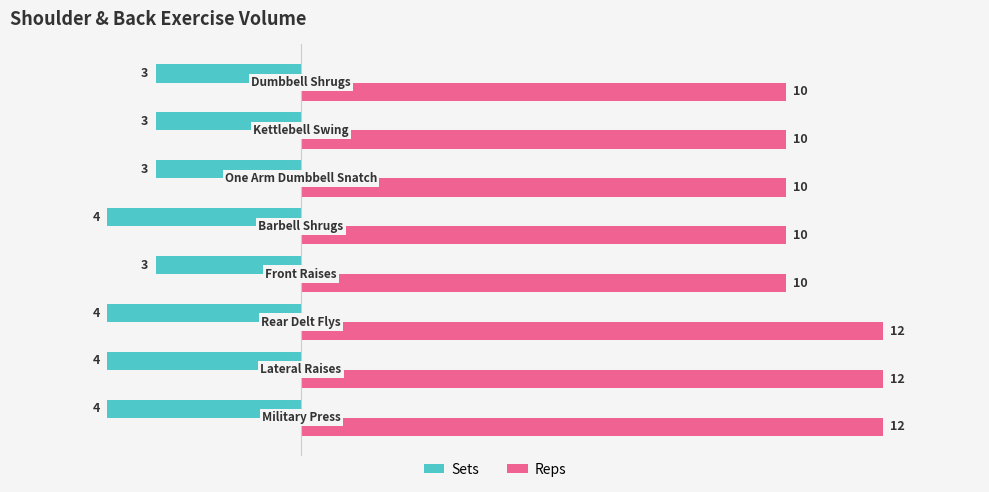

Which series has the largest range (max minus min)?

Reps